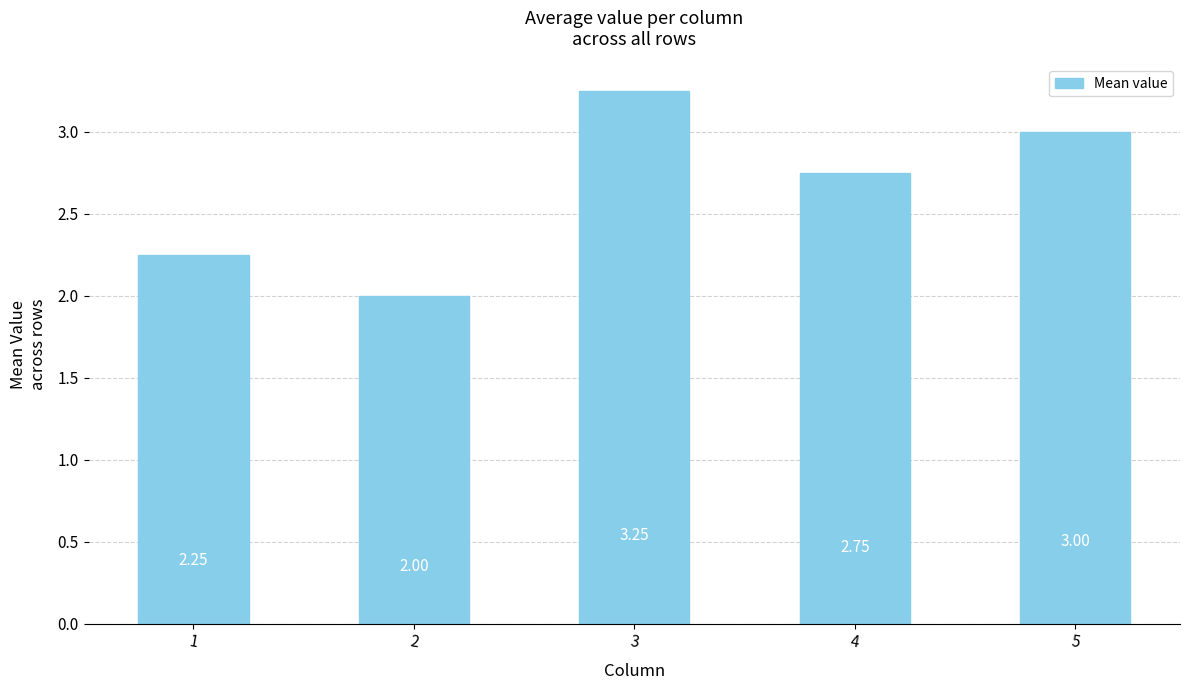

What is the difference between the maximum and second lowest values?

1.0